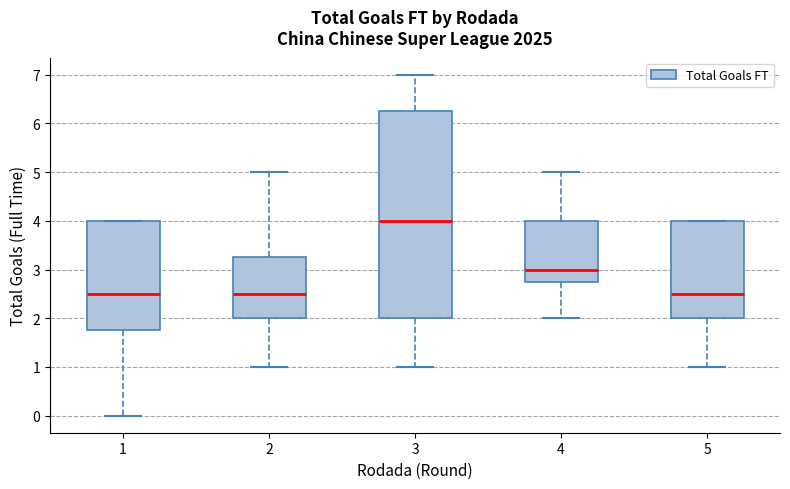

Which box has the highest median line?

3